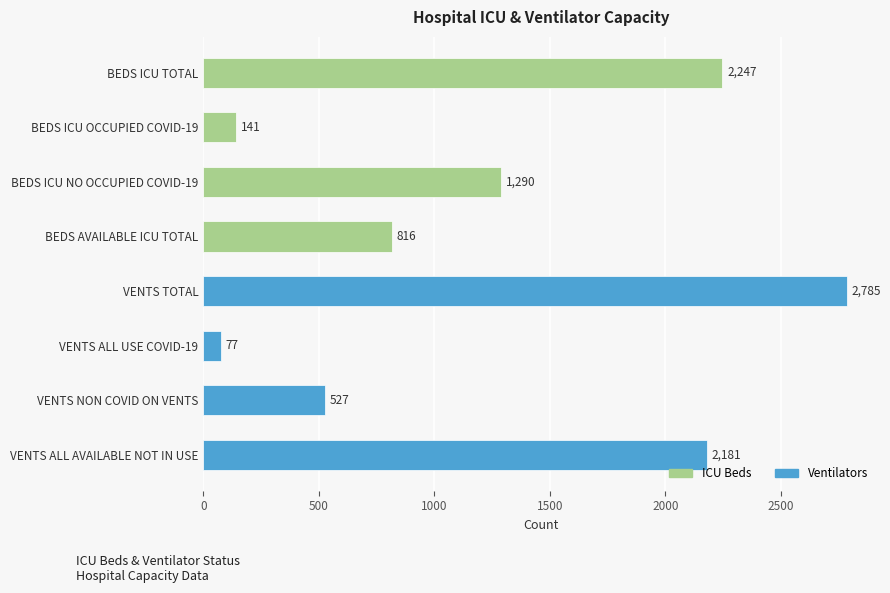

Count the number of data series in this chart.

1